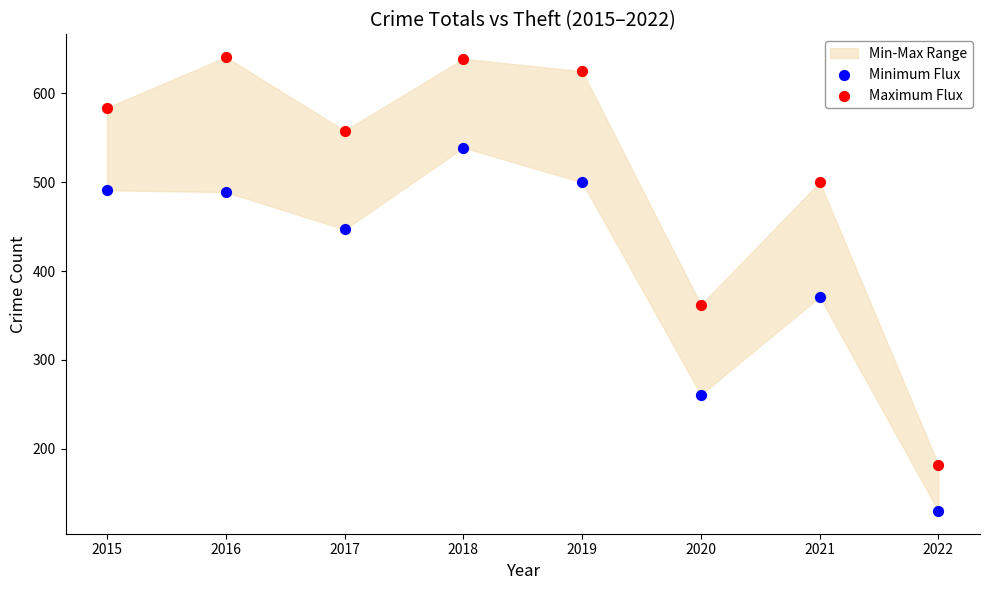

Which series reaches the minimum Y coordinate?

Minimum Flux